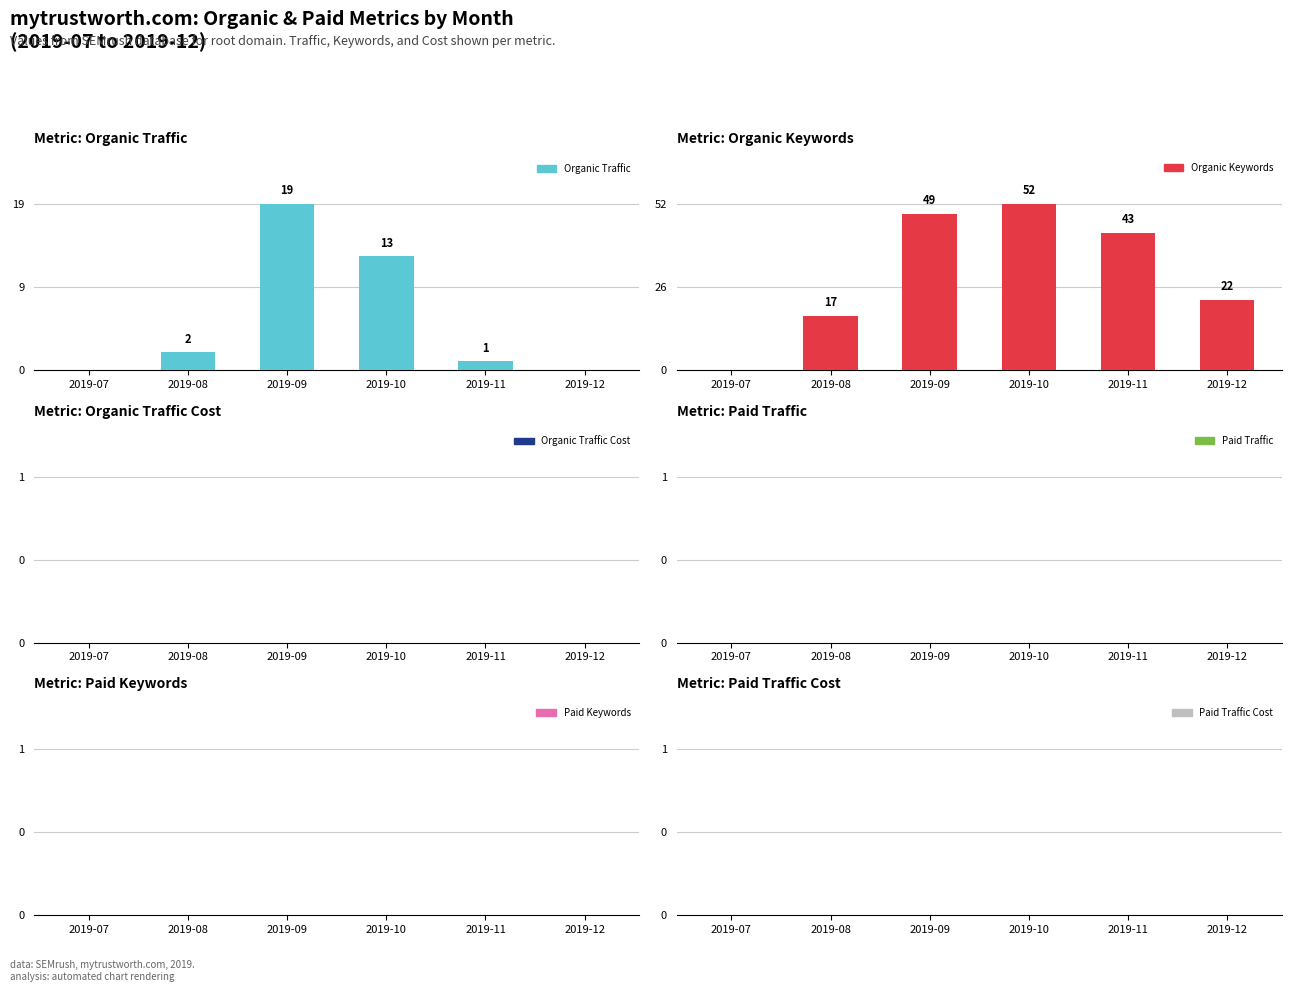

Reading right to left, list all the values displayed in this chart.

Organic Traffic: 2019-12=0	2019-11=1	2019-10=13	2019-09=19	2019-08=2	2019-07=0
Organic Keywords: 2019-12=22	2019-11=43	2019-10=52	2019-09=49	2019-08=17	2019-07=0
Organic Traffic Cost: 2019-12=0	2019-11=0	2019-10=0	2019-09=0	2019-08=0	2019-07=0
Paid Traffic: 2019-12=0	2019-11=0	2019-10=0	2019-09=0	2019-08=0	2019-07=0
Paid Keywords: 2019-12=0	2019-11=0	2019-10=0	2019-09=0	2019-08=0	2019-07=0
Paid Traffic Cost: 2019-12=0	2019-11=0	2019-10=0	2019-09=0	2019-08=0	2019-07=0